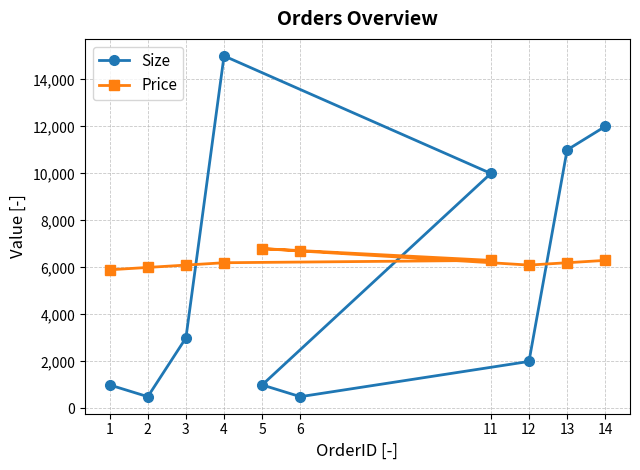

What is the value of the Price point at the 10th from the left?

6300